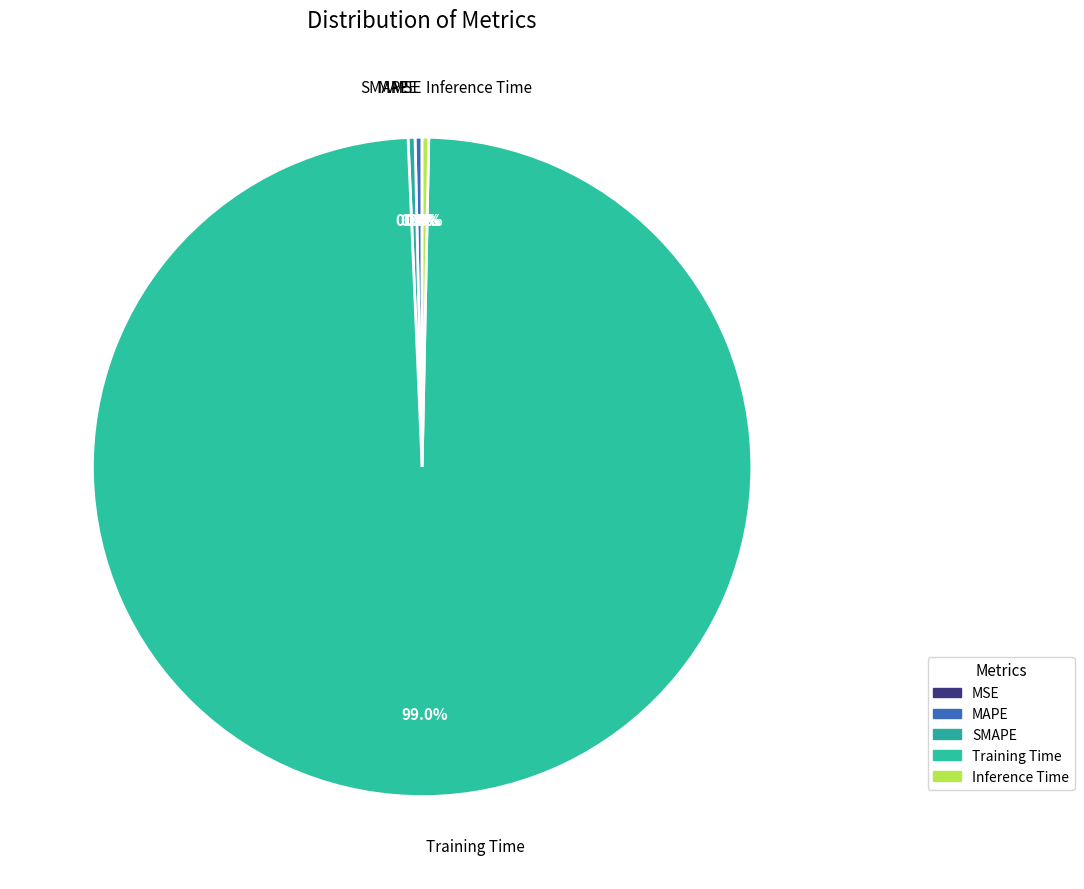

To the nearest percent, what is the average slice percentage?

20%